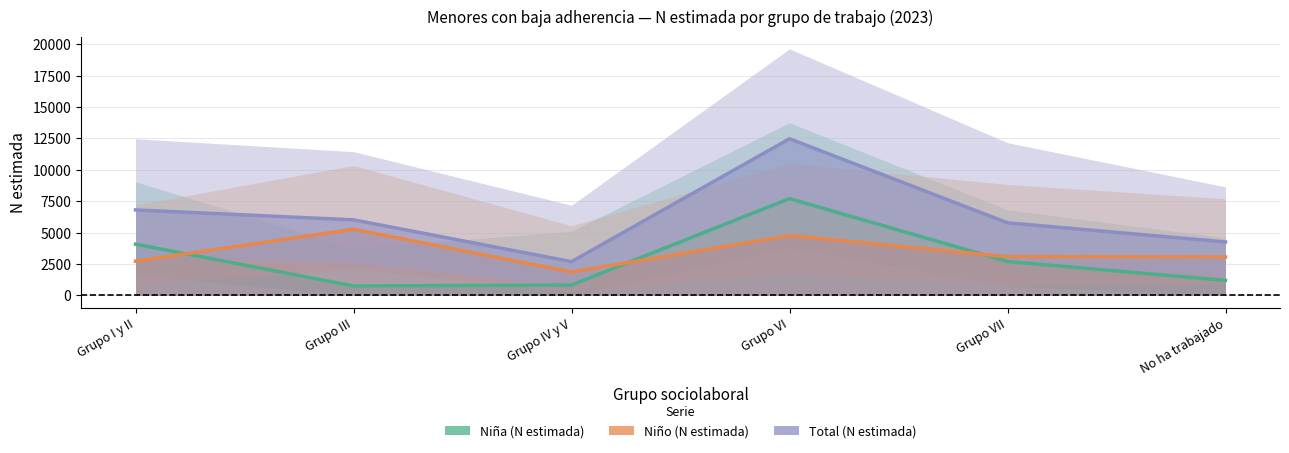

What is the total value across all series at Grupo I y II?

13605